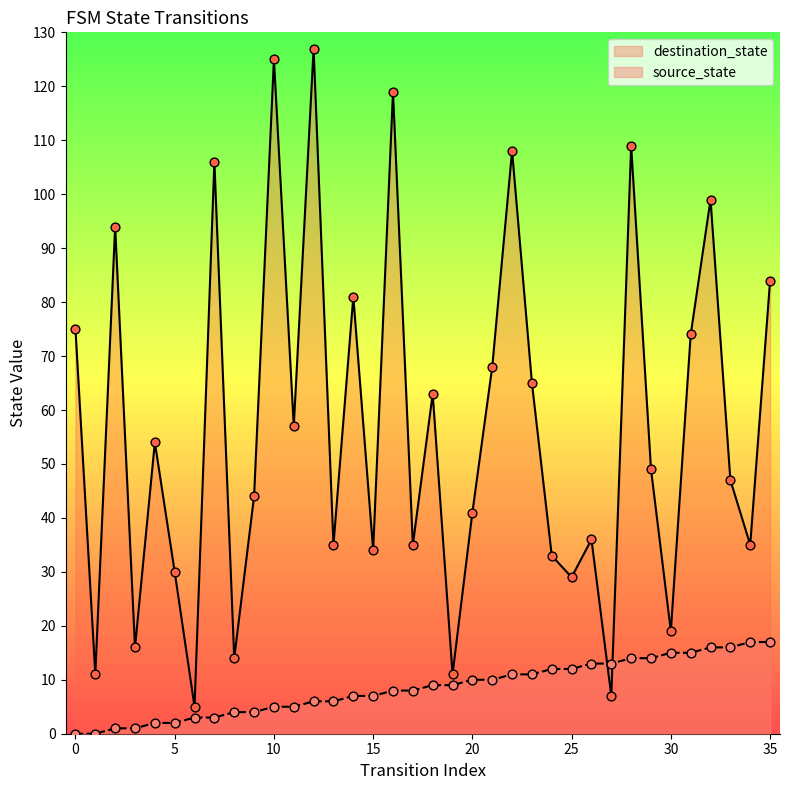

Which series reaches the maximum Y coordinate?

destination_state